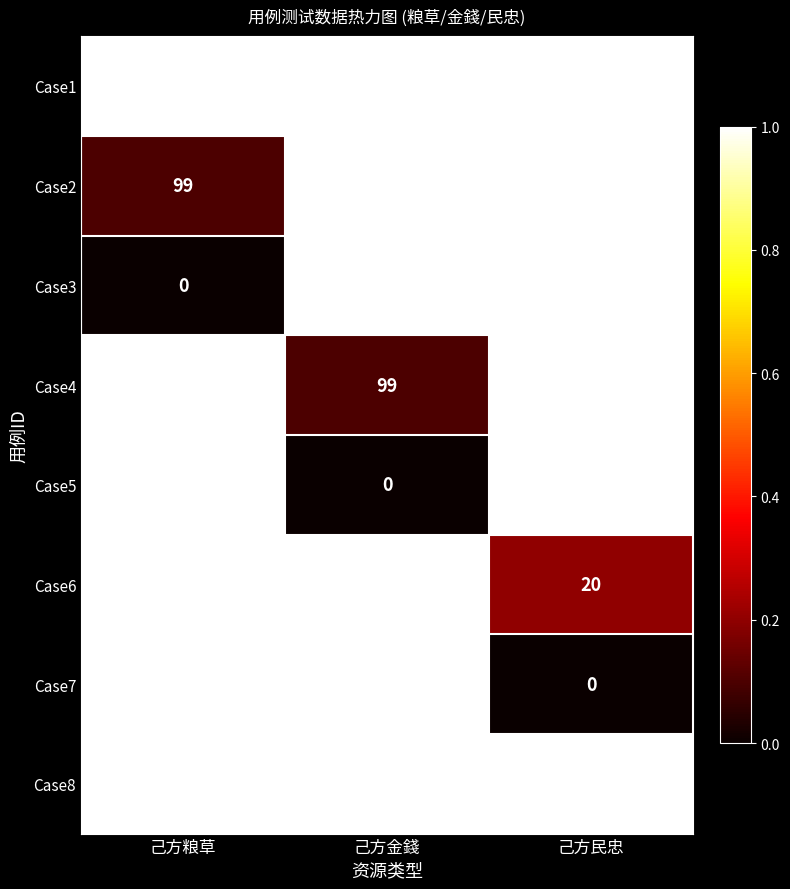

What is the maximum value for Case7?

1000